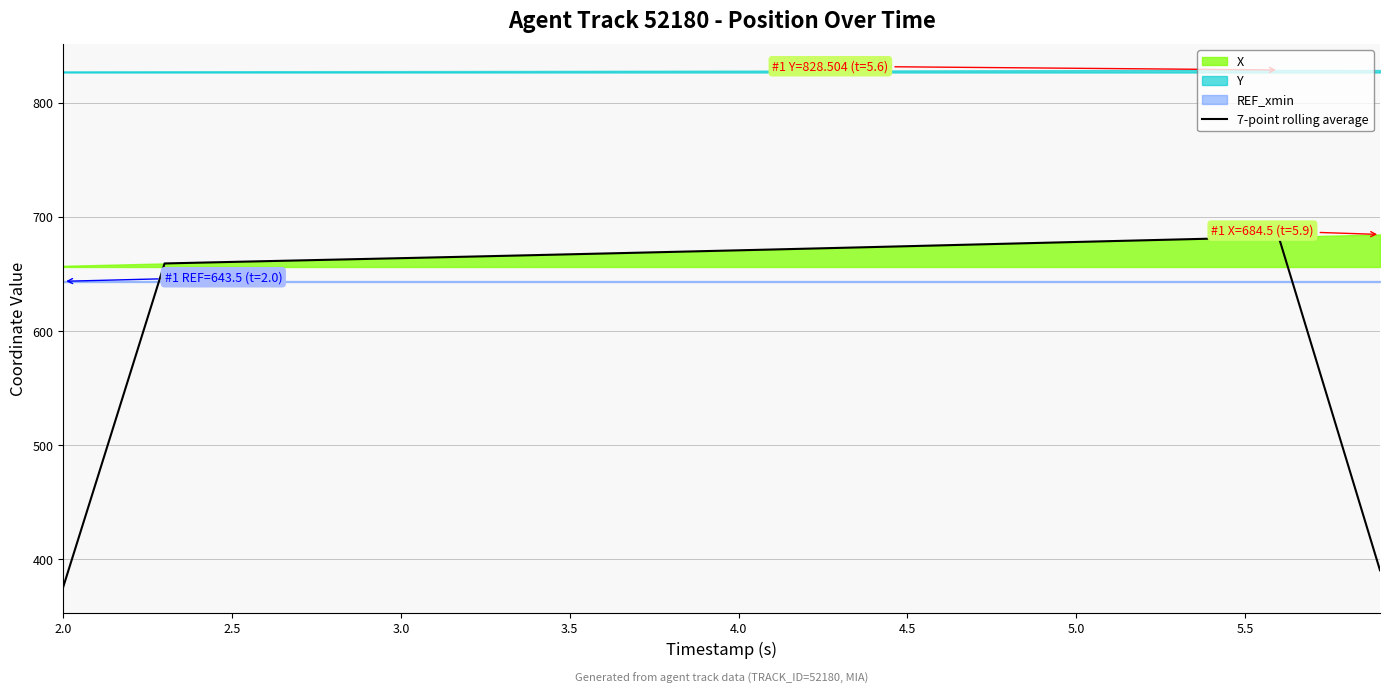

What is the lowest value of the 7-point rolling average series?

376.1